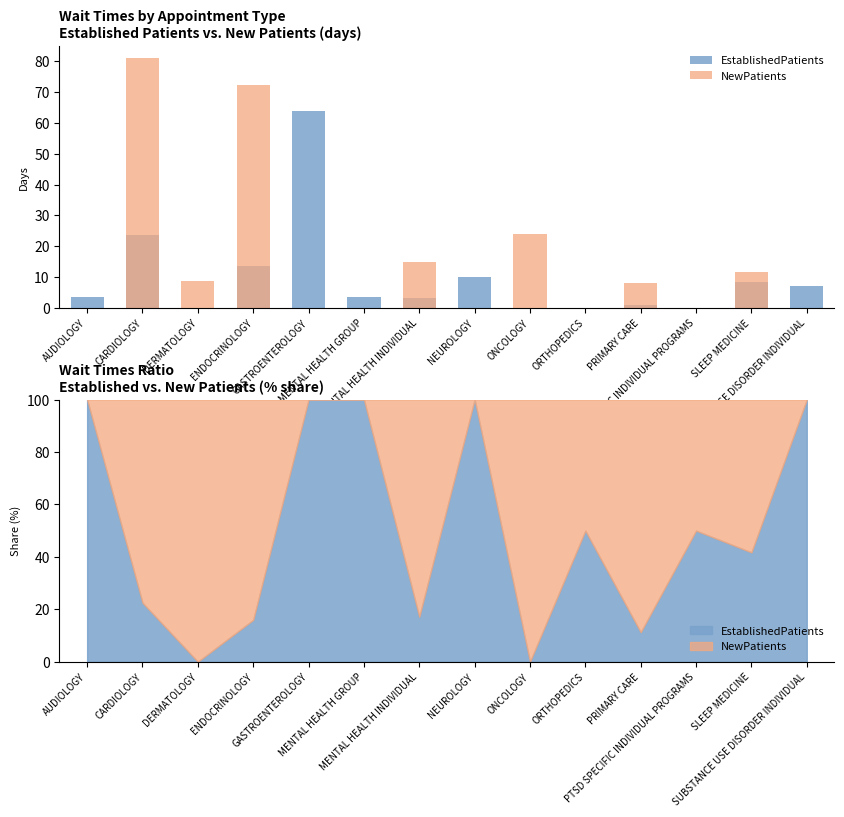

Rank the series by their average value, from lowest to highest.

EstablishedPatients, NewPatients